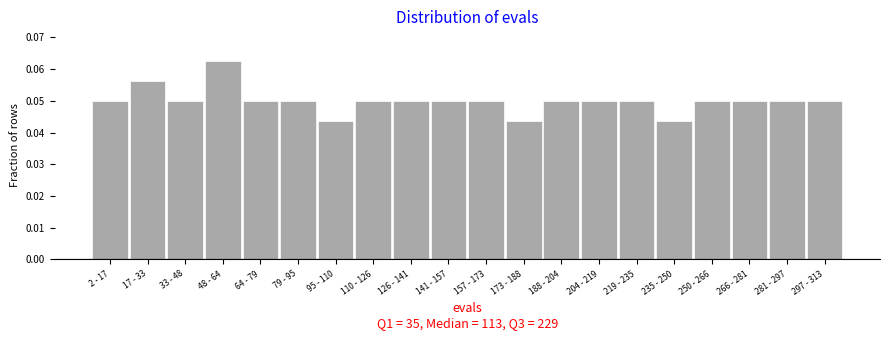

What is the sum of all values?

1.0